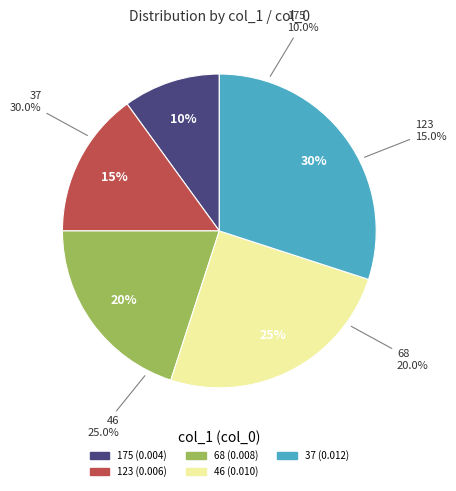

Does 46 account for over 50% of the chart?

No